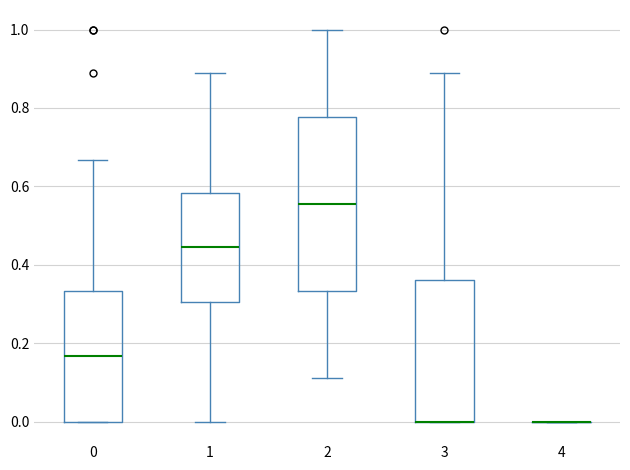

Which box is the tallest, from its lower edge to its upper edge?

2